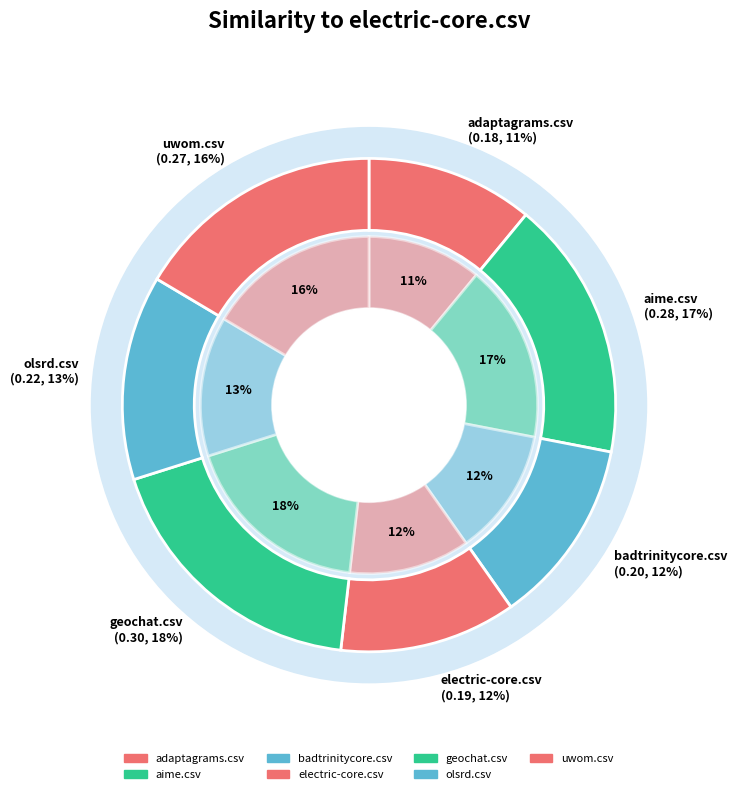

To the nearest percent, what is the average slice percentage?

14%